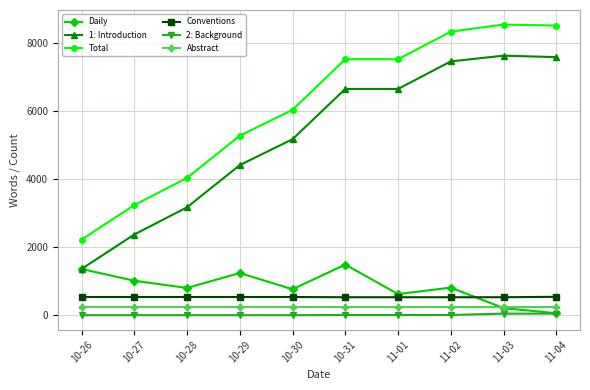

The value of Daily at 11-02 is 811. True or false?

True